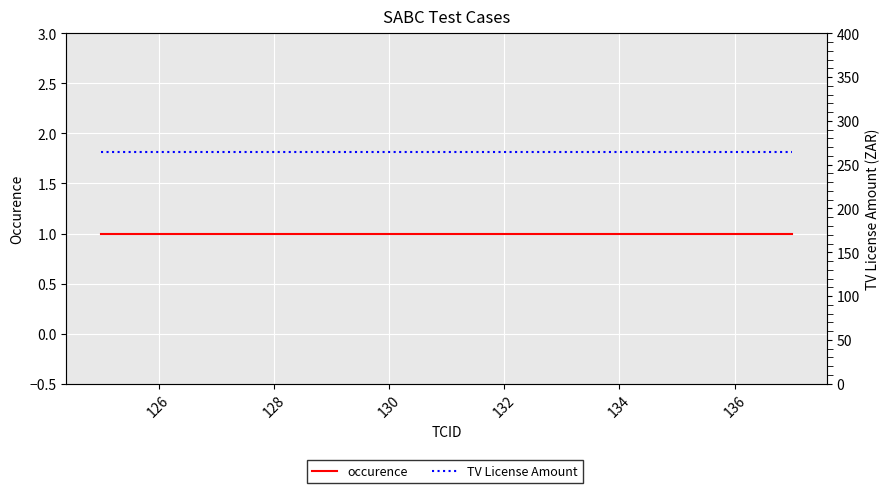

True or false: TV License Amount has more than 1 interior local peaks.

False